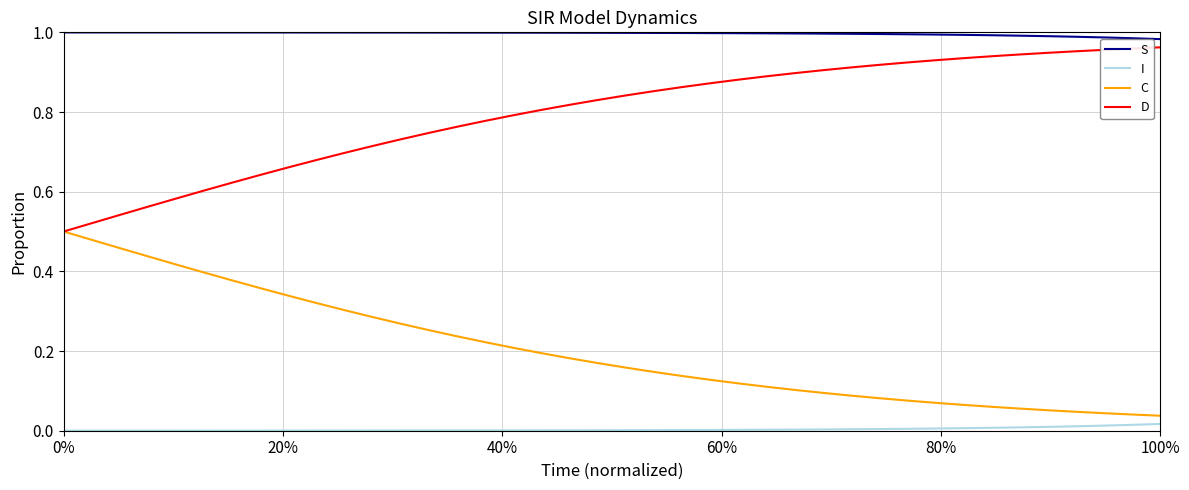

List the series in order of their peak value, highest first.

S, D, C, I